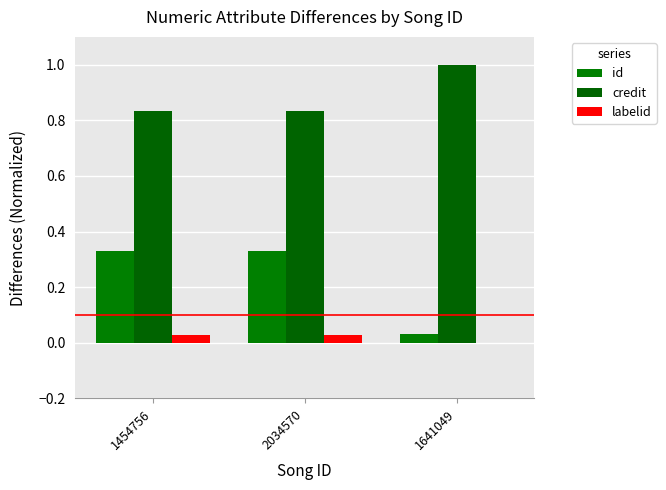

How many groups of bars are there?

3